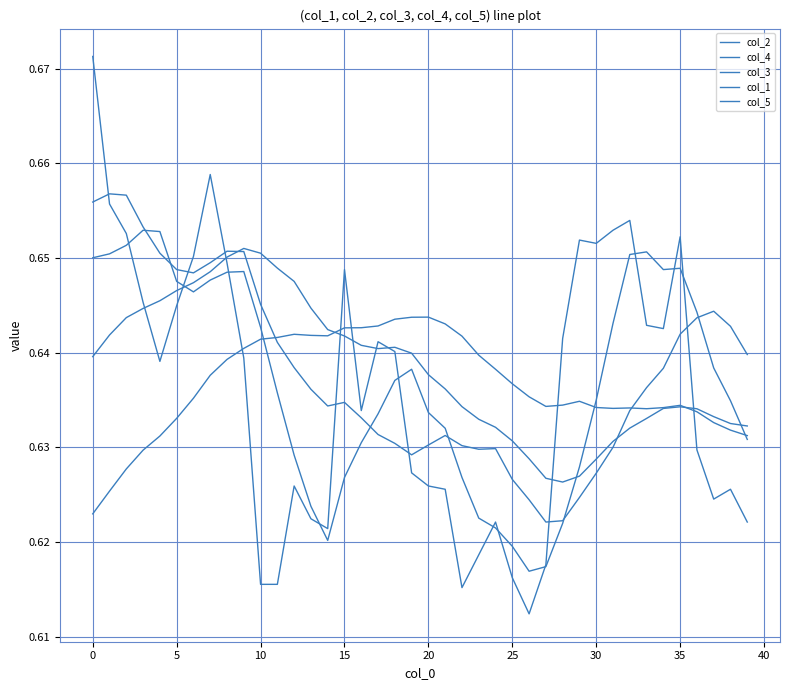

Which series ends up on top after the final intersection of col_3 and col_4?

col_3